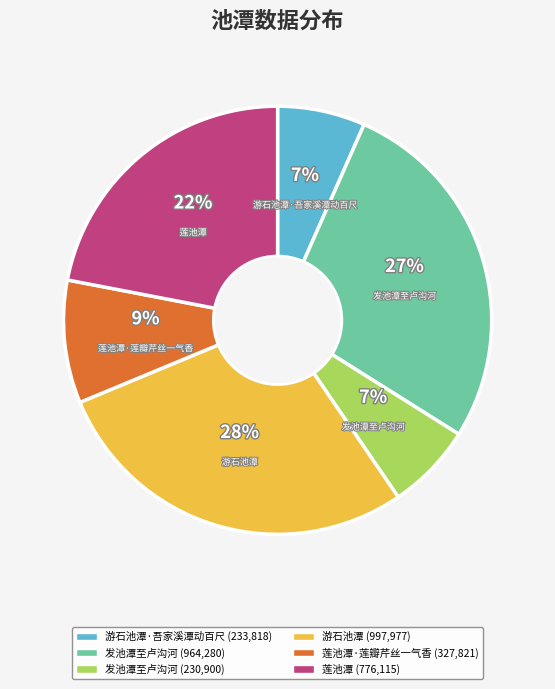

To the nearest percent, what is the average slice percentage?

17%